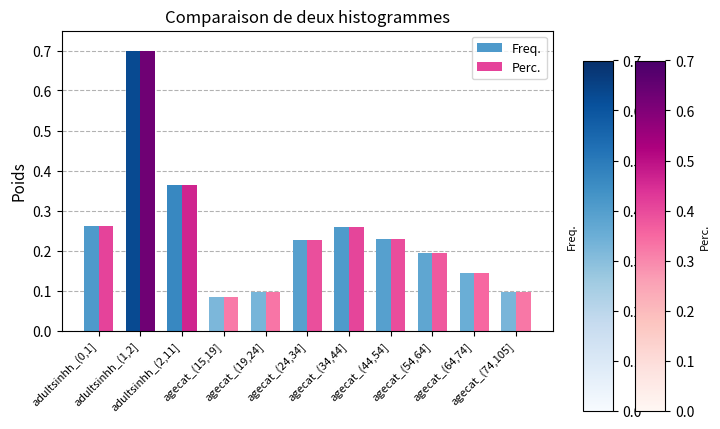

What is the maximum value for Perc.?

0.7